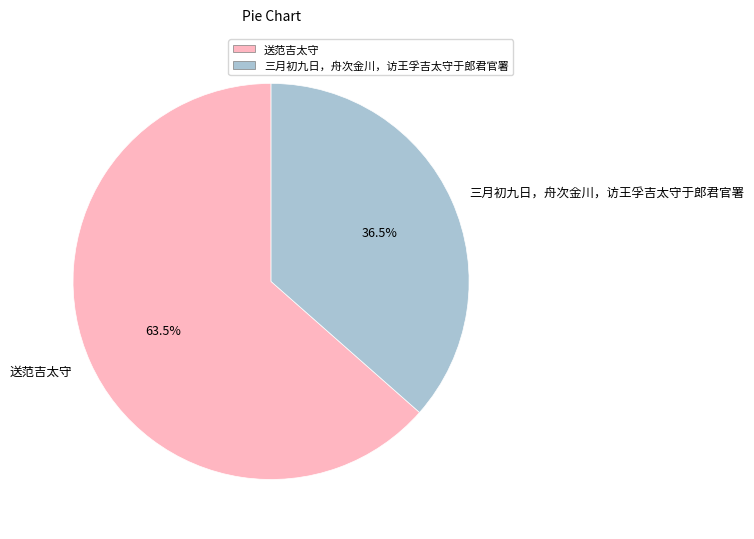

To the nearest percent, what is the difference between the 三月初九日，舟次金川，访王孚吉太守于郎君官署 and 送范吉太守 slice percentages?

27%